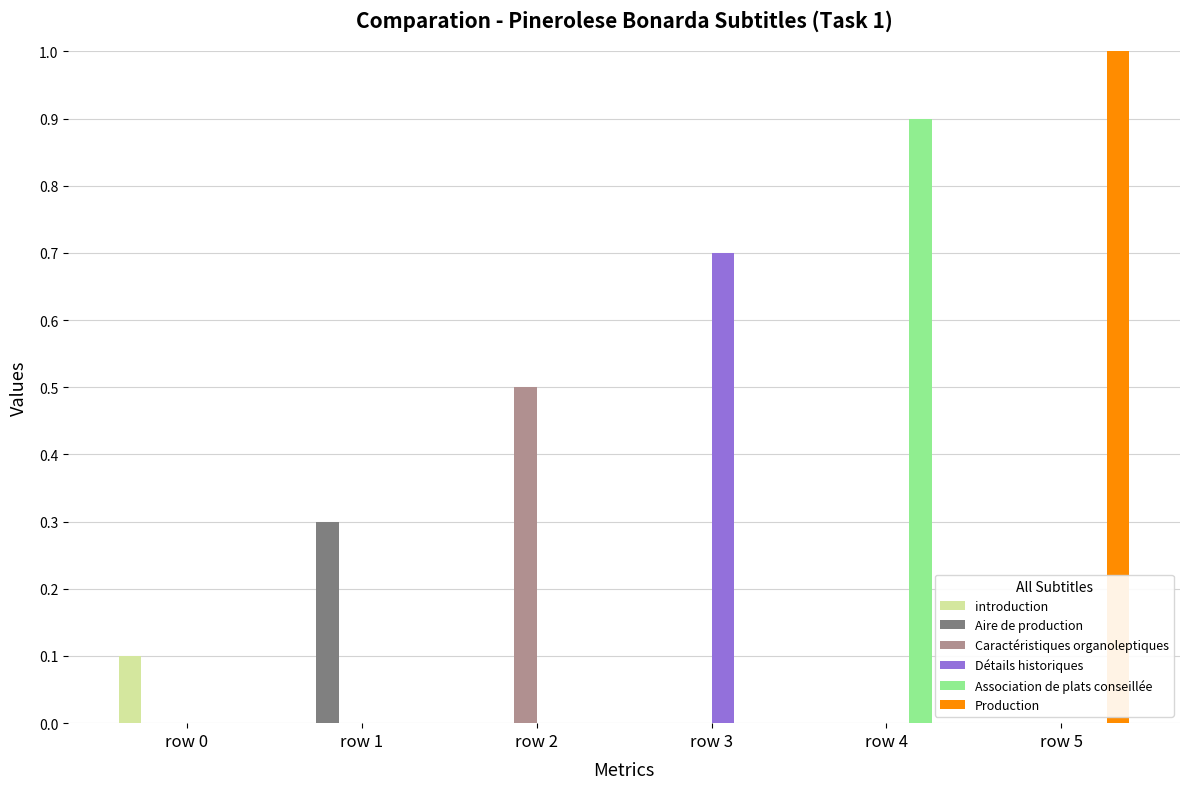

How many groups of bars are there?

6